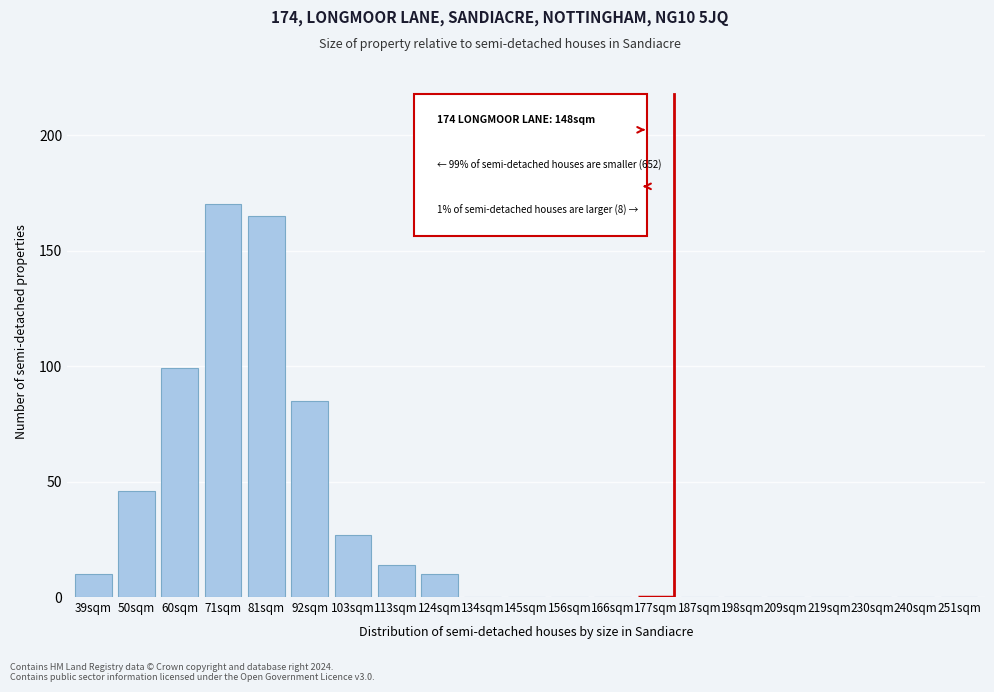

Reading left to right, transcribe all the data shown in this chart.

39sqm=10	50sqm=46	60sqm=99	71sqm=170	81sqm=165	92sqm=85	103sqm=27	113sqm=14	124sqm=10	134sqm=0	145sqm=0	156sqm=0	166sqm=0	177sqm=0	187sqm=0	198sqm=0	209sqm=0	219sqm=0	230sqm=0	240sqm=0	251sqm=0